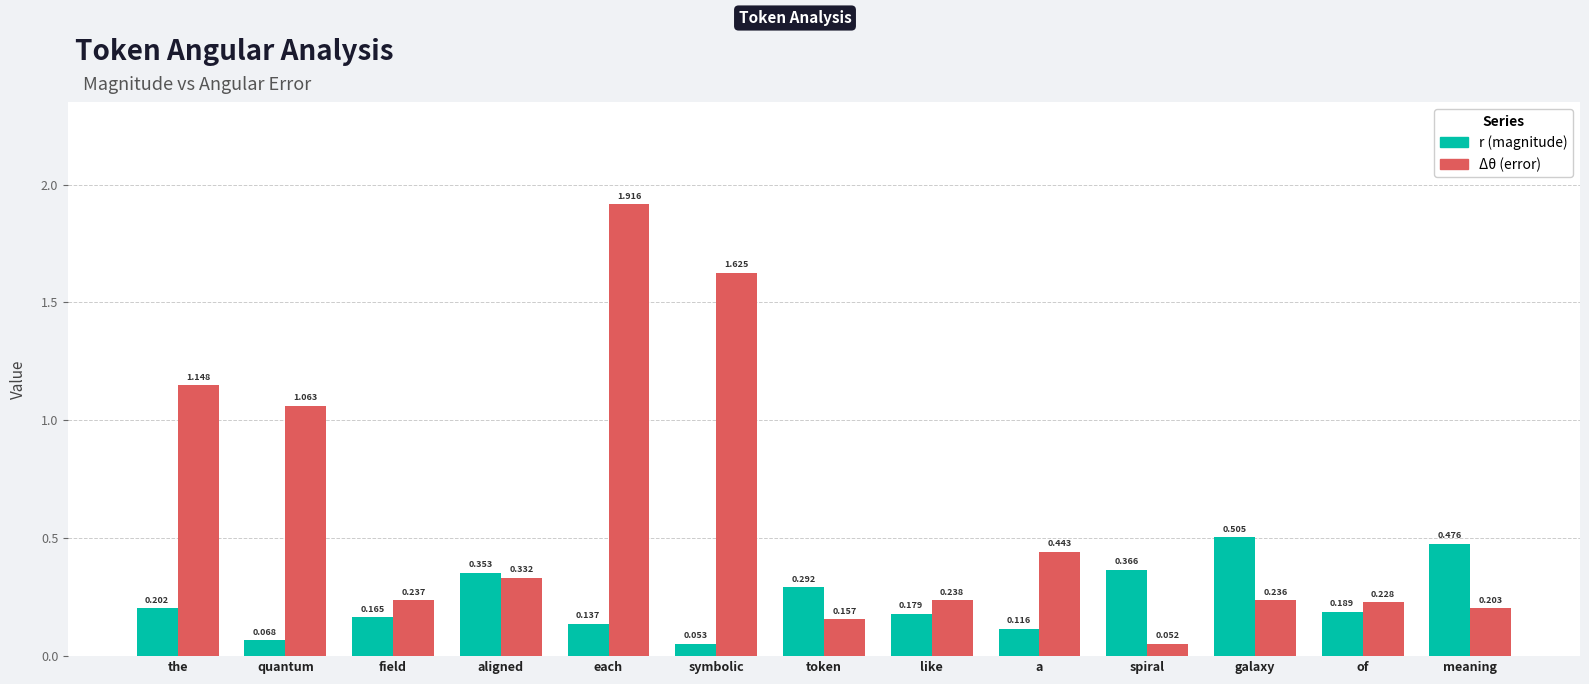

Are the bars horizontal?

No